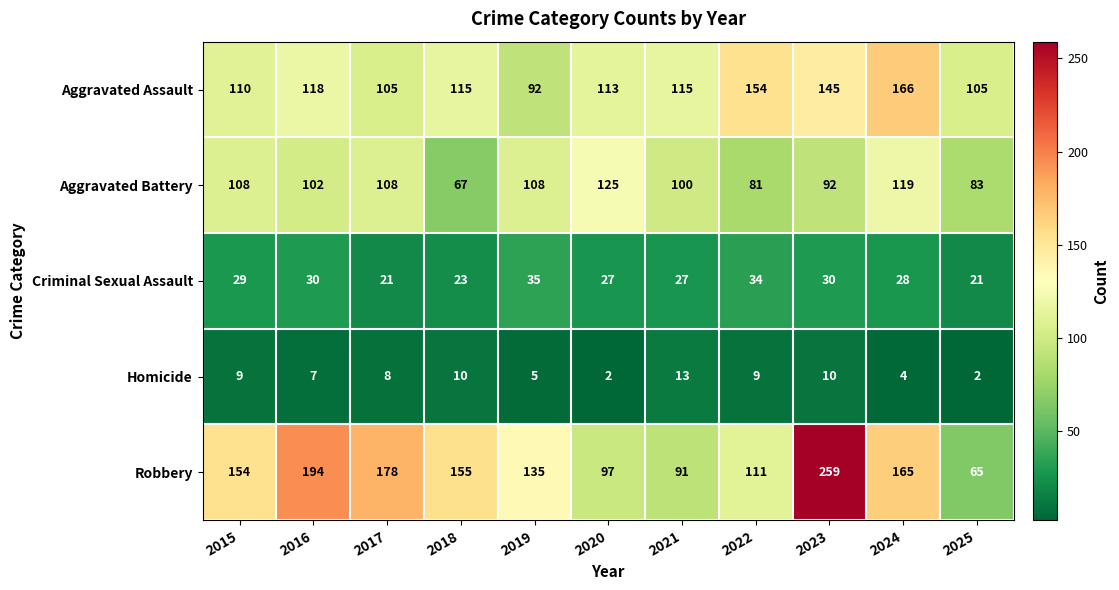

The value of Aggravated Assault at 2017 is 105. True or false?

True